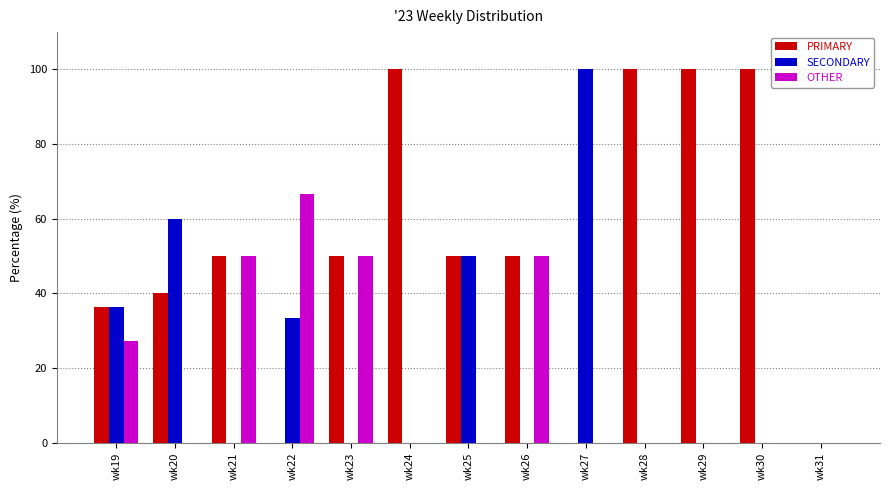

What is the total value across all series at wk21?

100.0